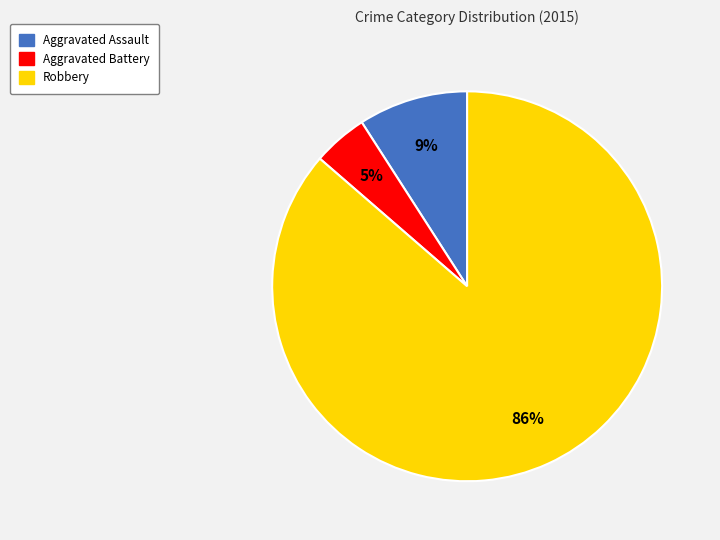

Is the sum of Aggravated Battery and Robbery greater than half?

Yes